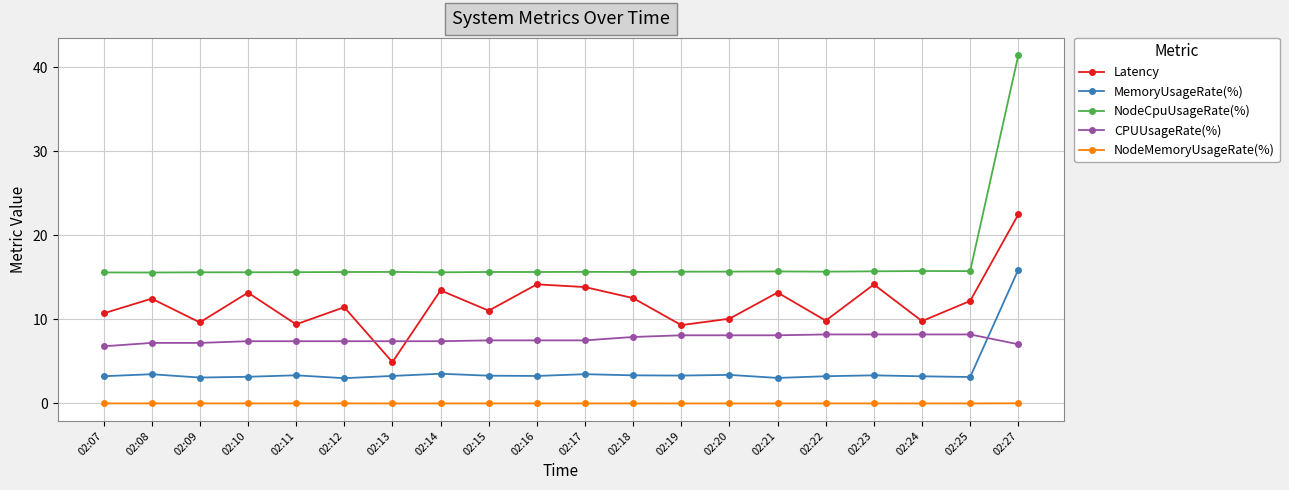

What is the sum of the Latency values at 02:27 and 02:16?

36.7